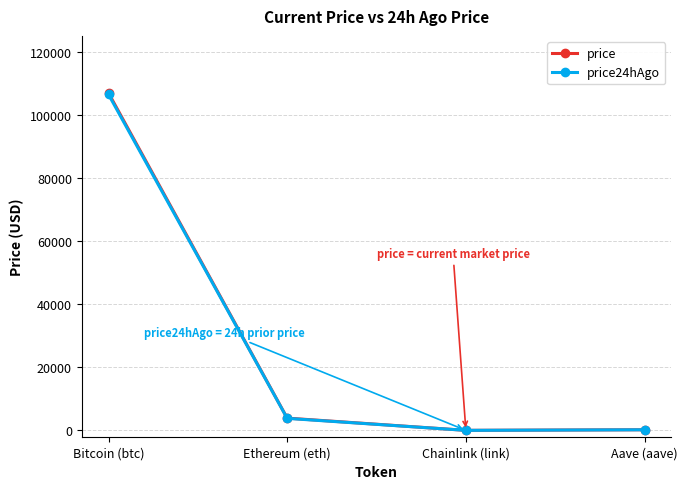

True or false: price has a value of 211.0 at Aave (aave).

True